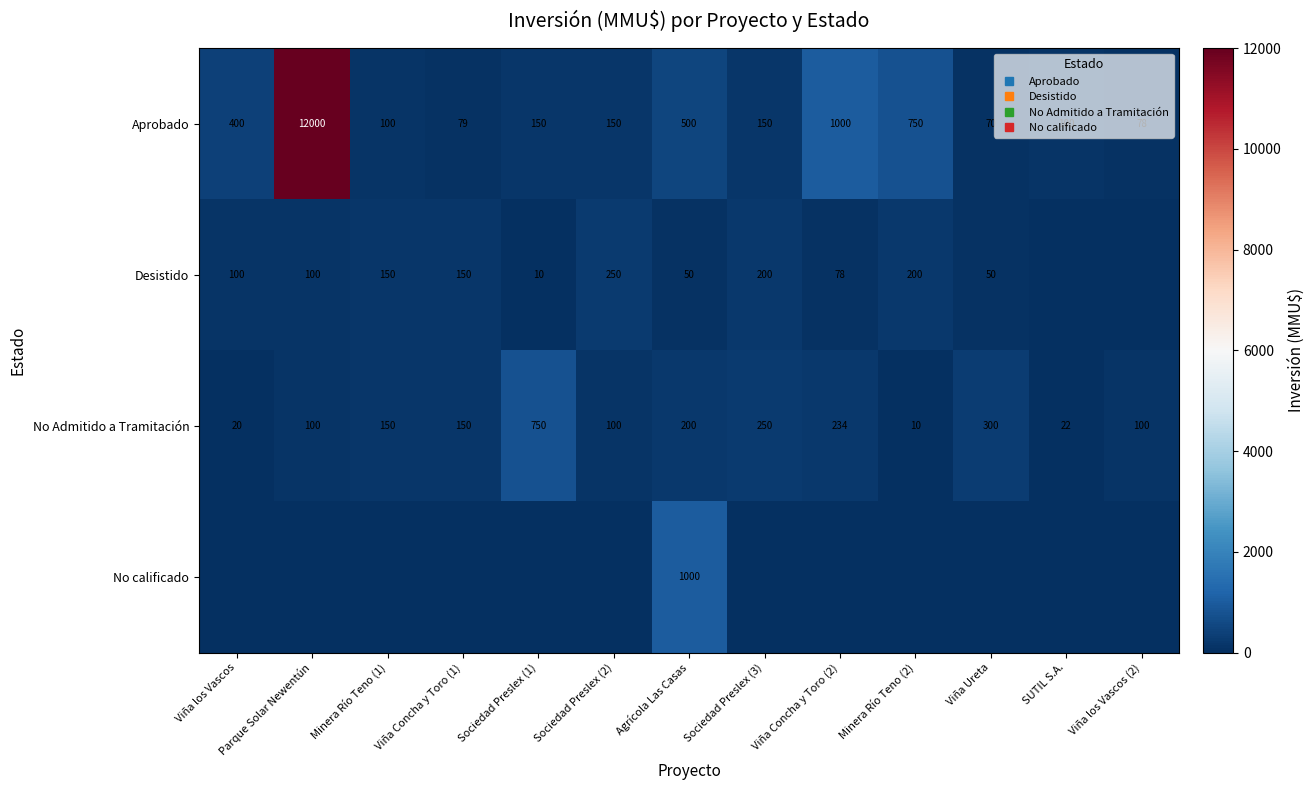

Is it true that No Admitido a Tramitación equals 1116 at Sociedad Preslex (1)?

False